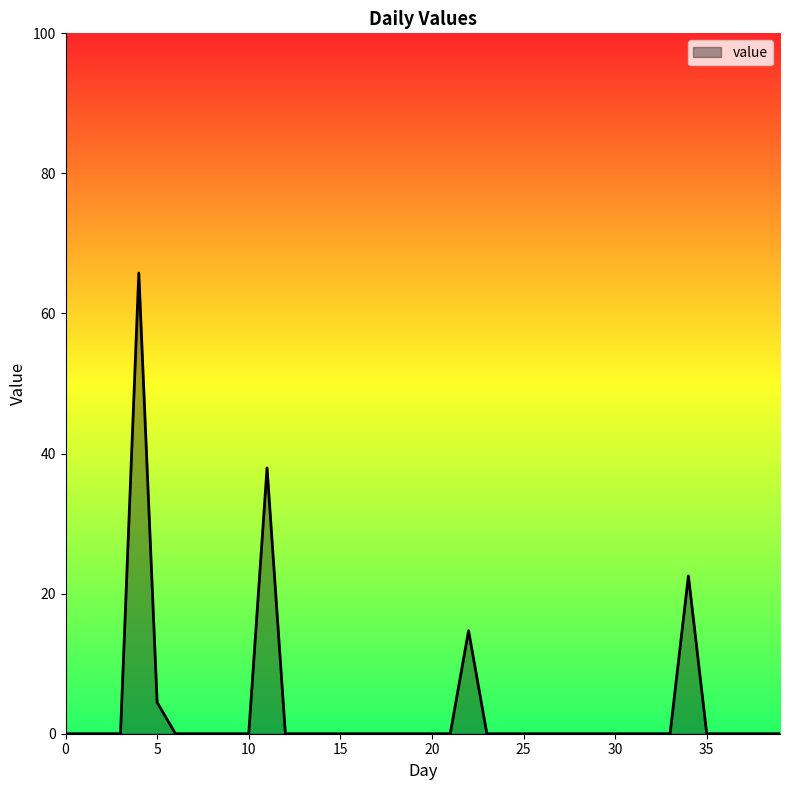

What is the difference between the maximum and minimum values?

65.8